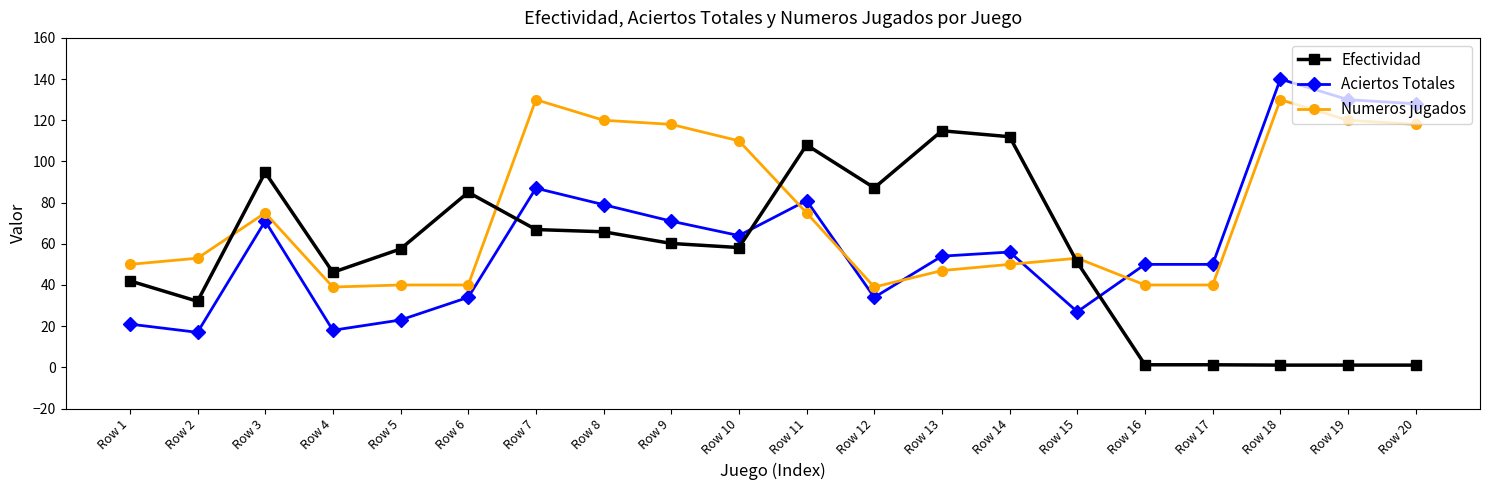

Does the chart display data point markers on the line(s)?

Yes